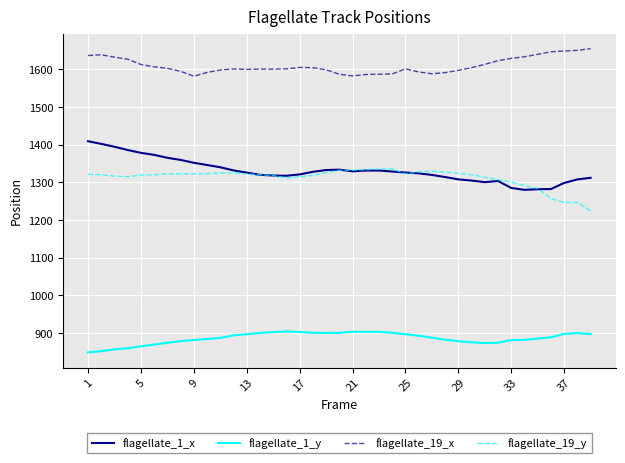

True or false: flagellate_19_y and flagellate_1_y cross at least once.

False